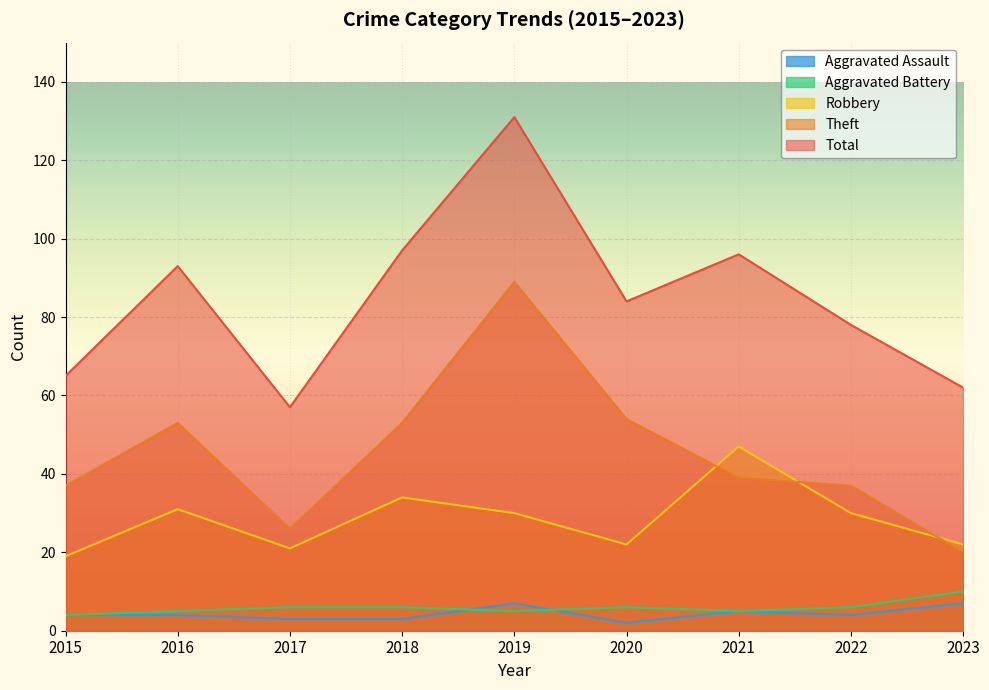

Reading left to right, extract all data points from this chart.

Aggravated Assault: 4	4	3	3	7	2	5	4	7
Aggravated Battery: 4	5	6	6	5	6	5	6	10
Robbery: 19	31	21	34	30	22	47	30	22
Theft: 37	53	26	53	89	54	39	37	20
Total: 65	93	57	97	131	84	96	78	62